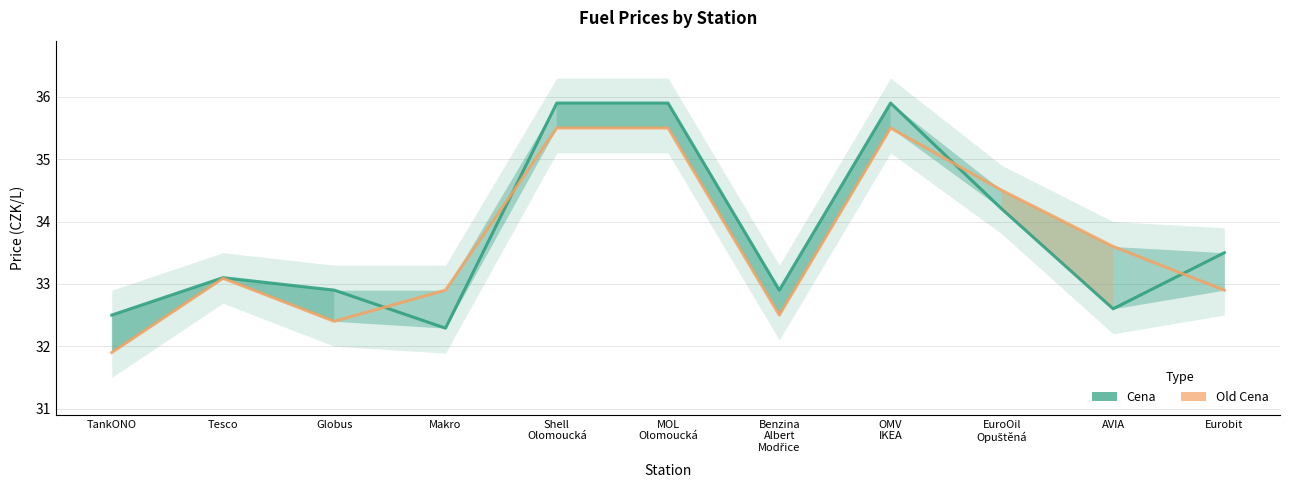

What is the highest value of the Cena series?

35.9